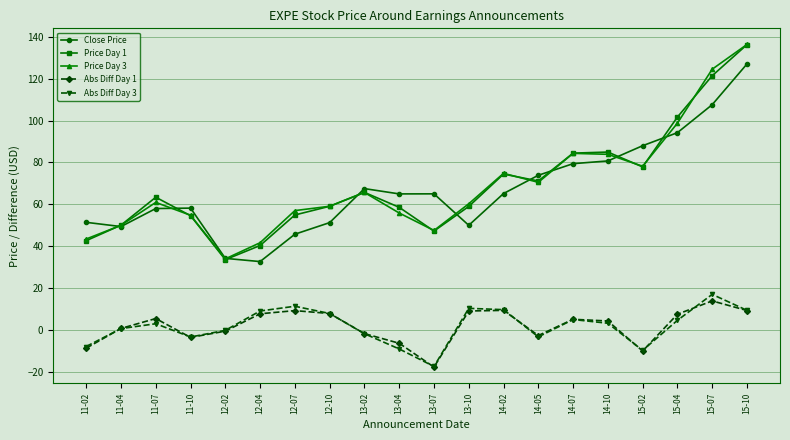

True or false: Abs Diff Day 3 and Close Price intersect in this chart.

False